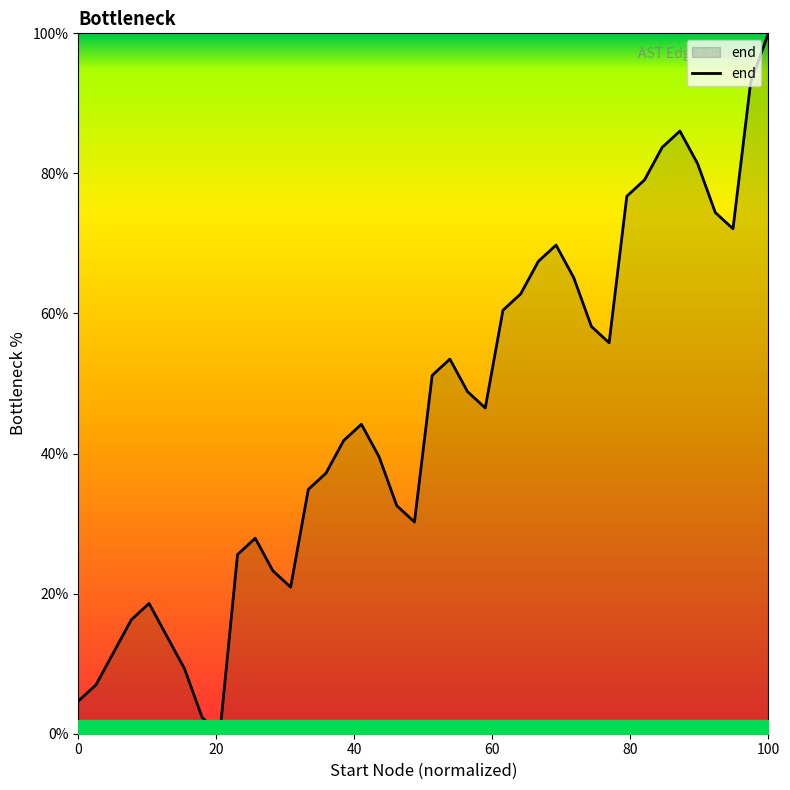

What is the difference between the maximum and minimum values?

100.0